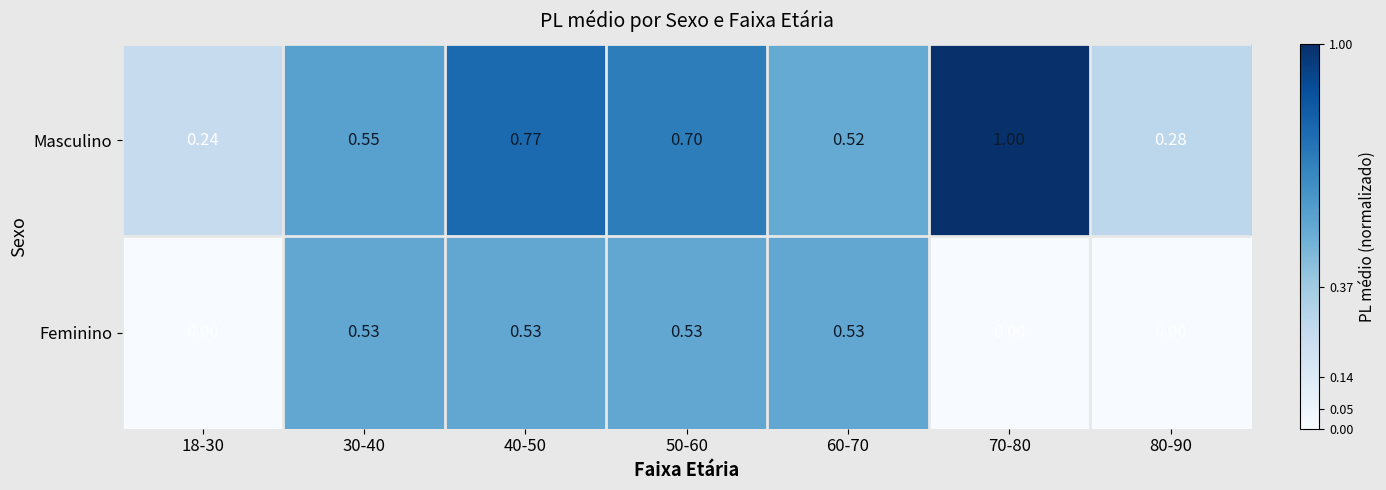

How many data points does each series have?

7